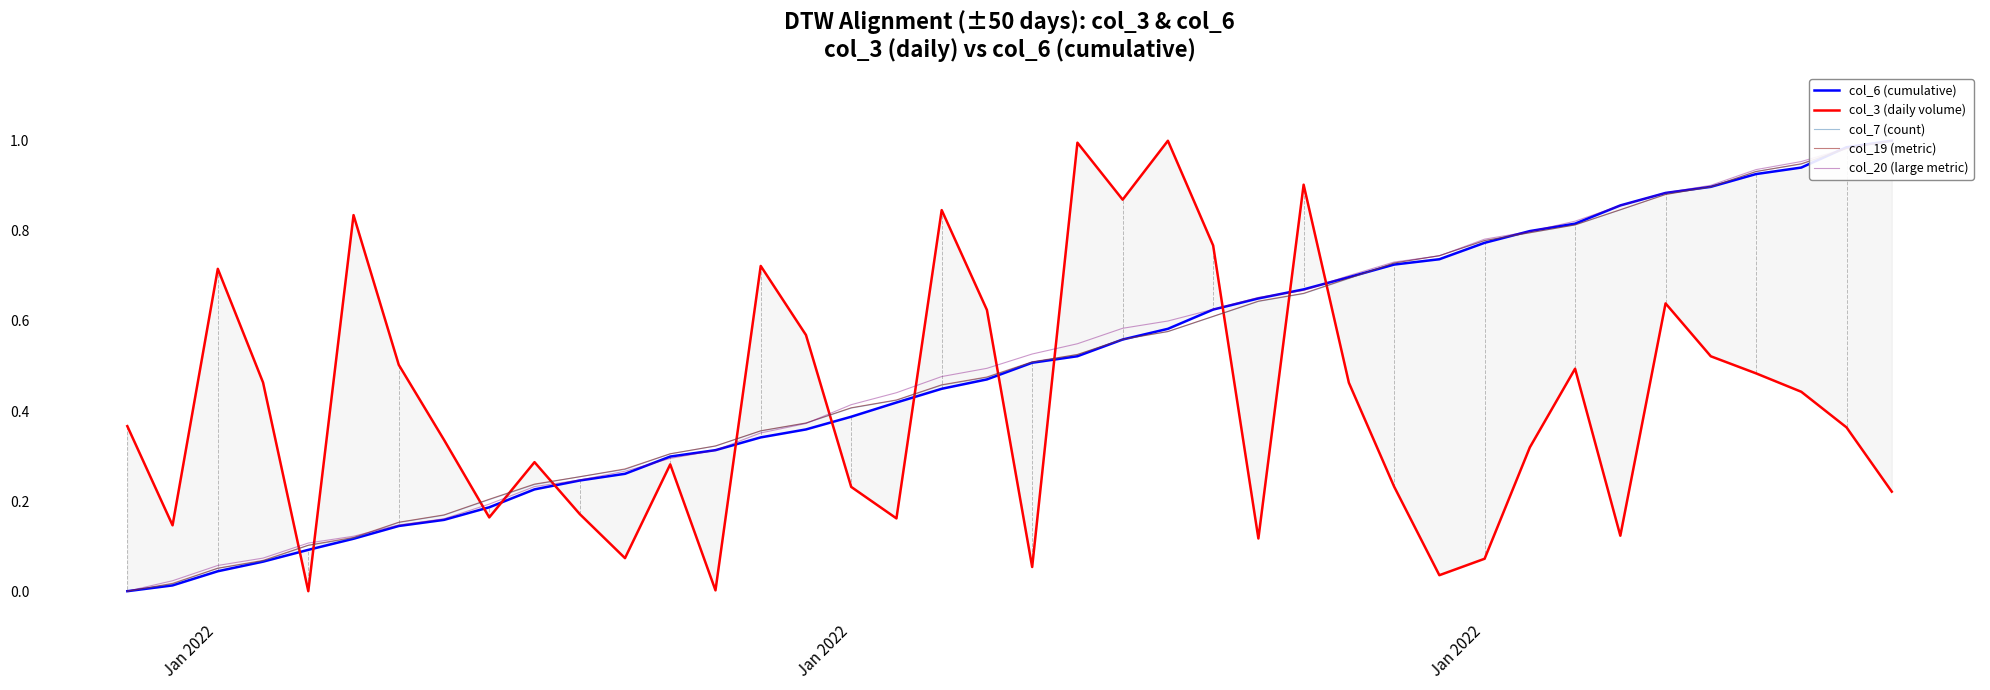

After their last crossing, which series has the higher values: col_20 (large metric) or col_19 (metric)?

col_20 (large metric)